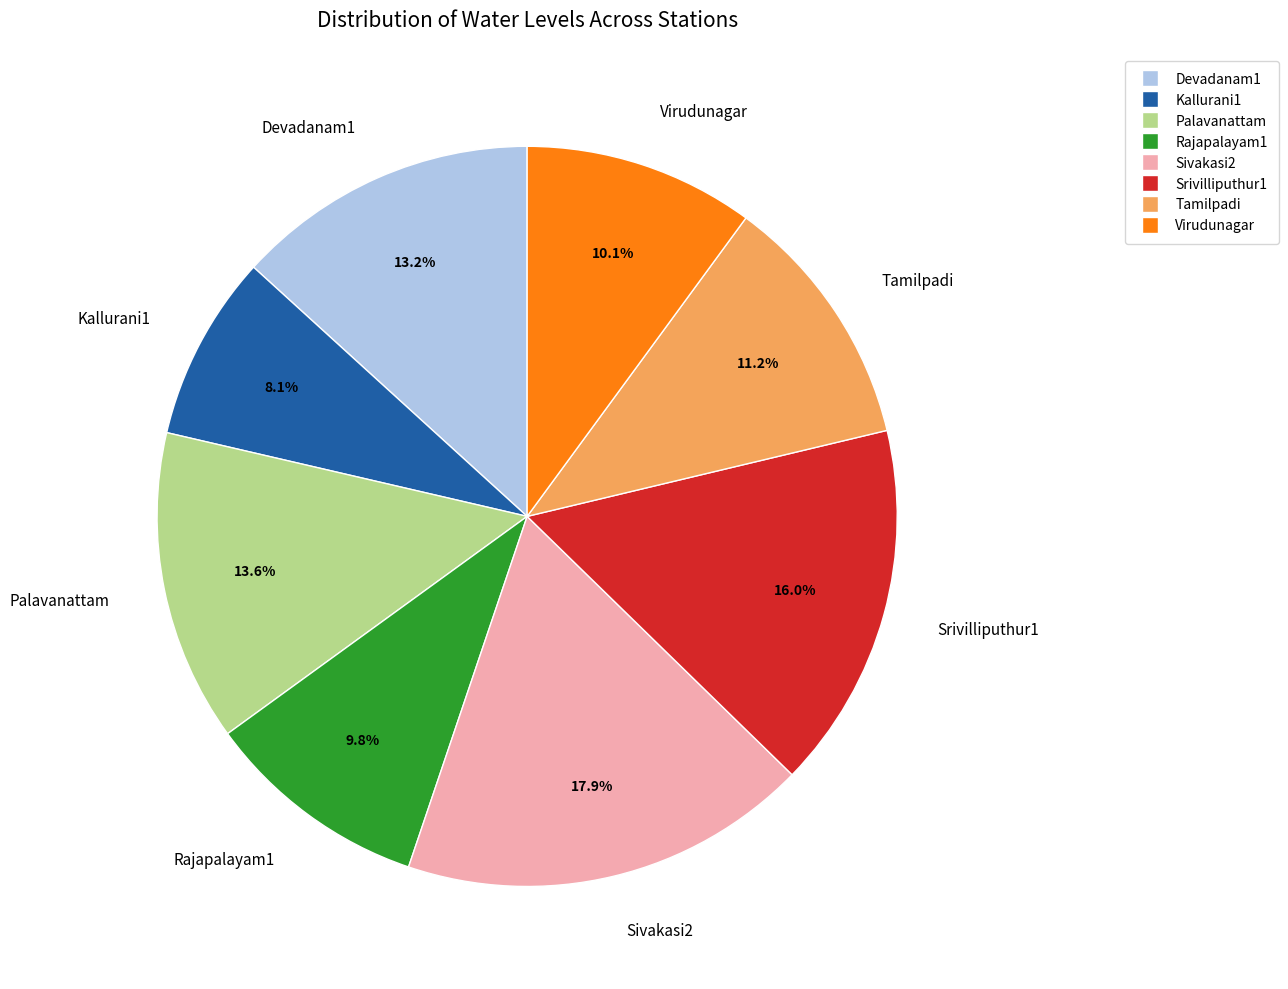

Do Kallurani1 and Virudunagar together represent more than half of the pie?

No